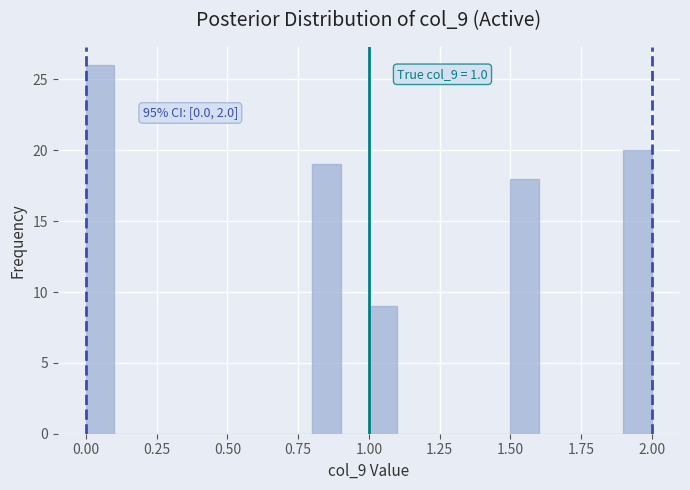

Read against the x-axis, roughly where is the centre of the tallest bar?

0.05